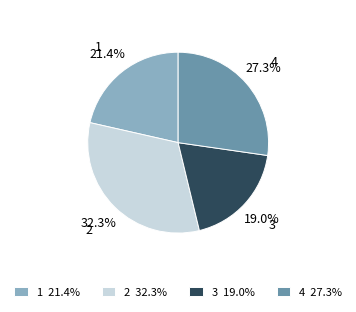

What is the largest slice in the pie chart?

2